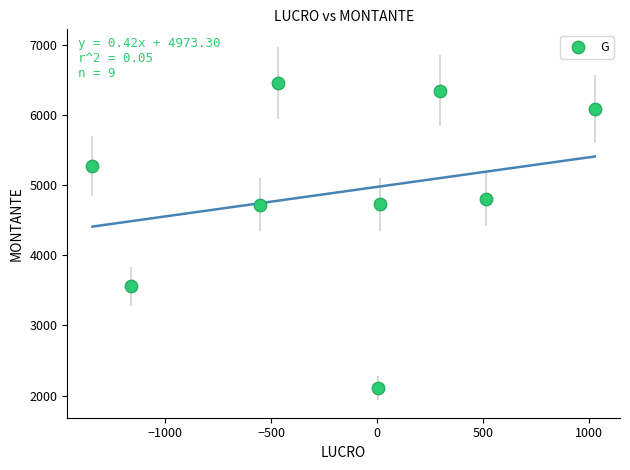

What is the range of Y values (max minus min)?

4344.7